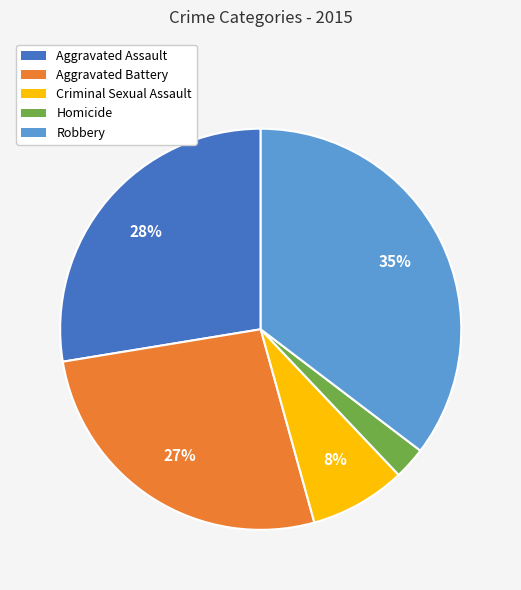

Which slice is the largest?

Robbery